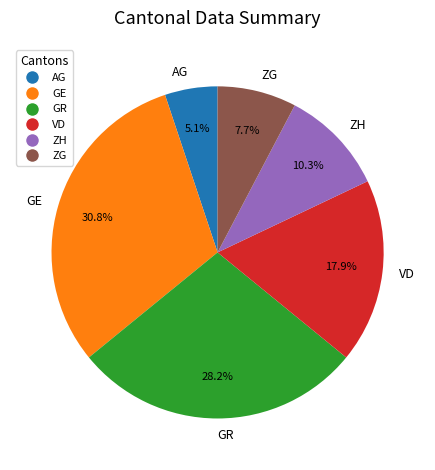

Between GE and VD, which is larger?

GE